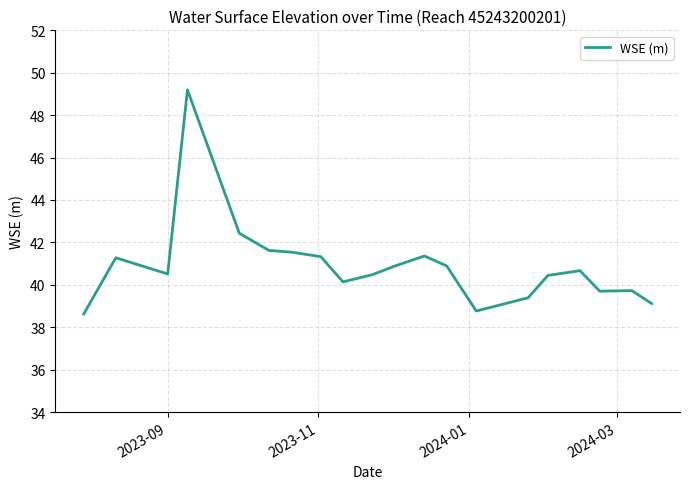

What is the maximum value shown in the chart?

49.2